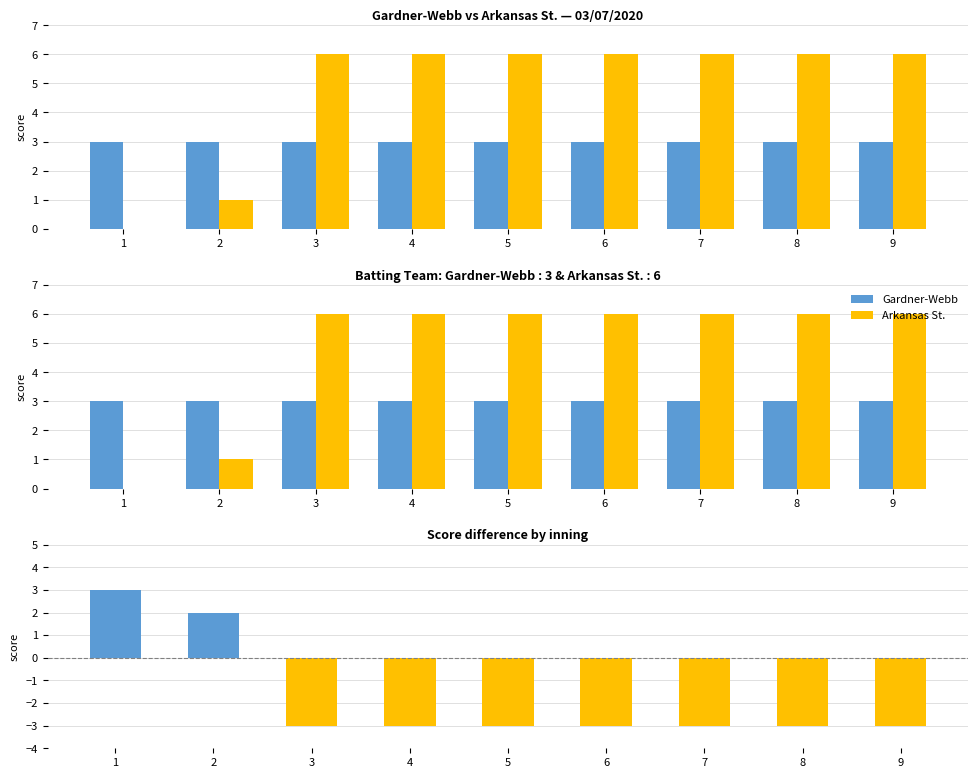

The value of Arkansas St. at 3 is 9. True or false?

False